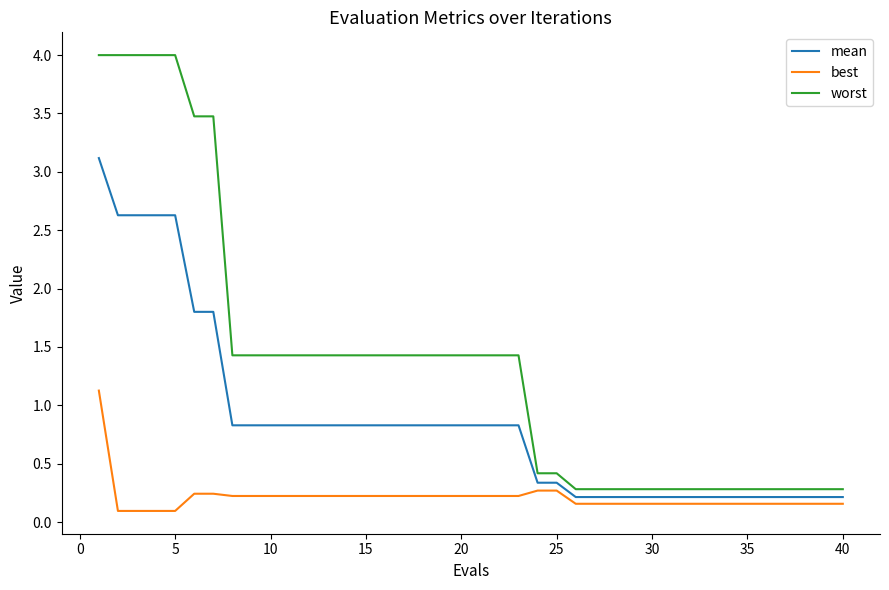

List the series in order of their peak value, highest first.

worst, mean, best